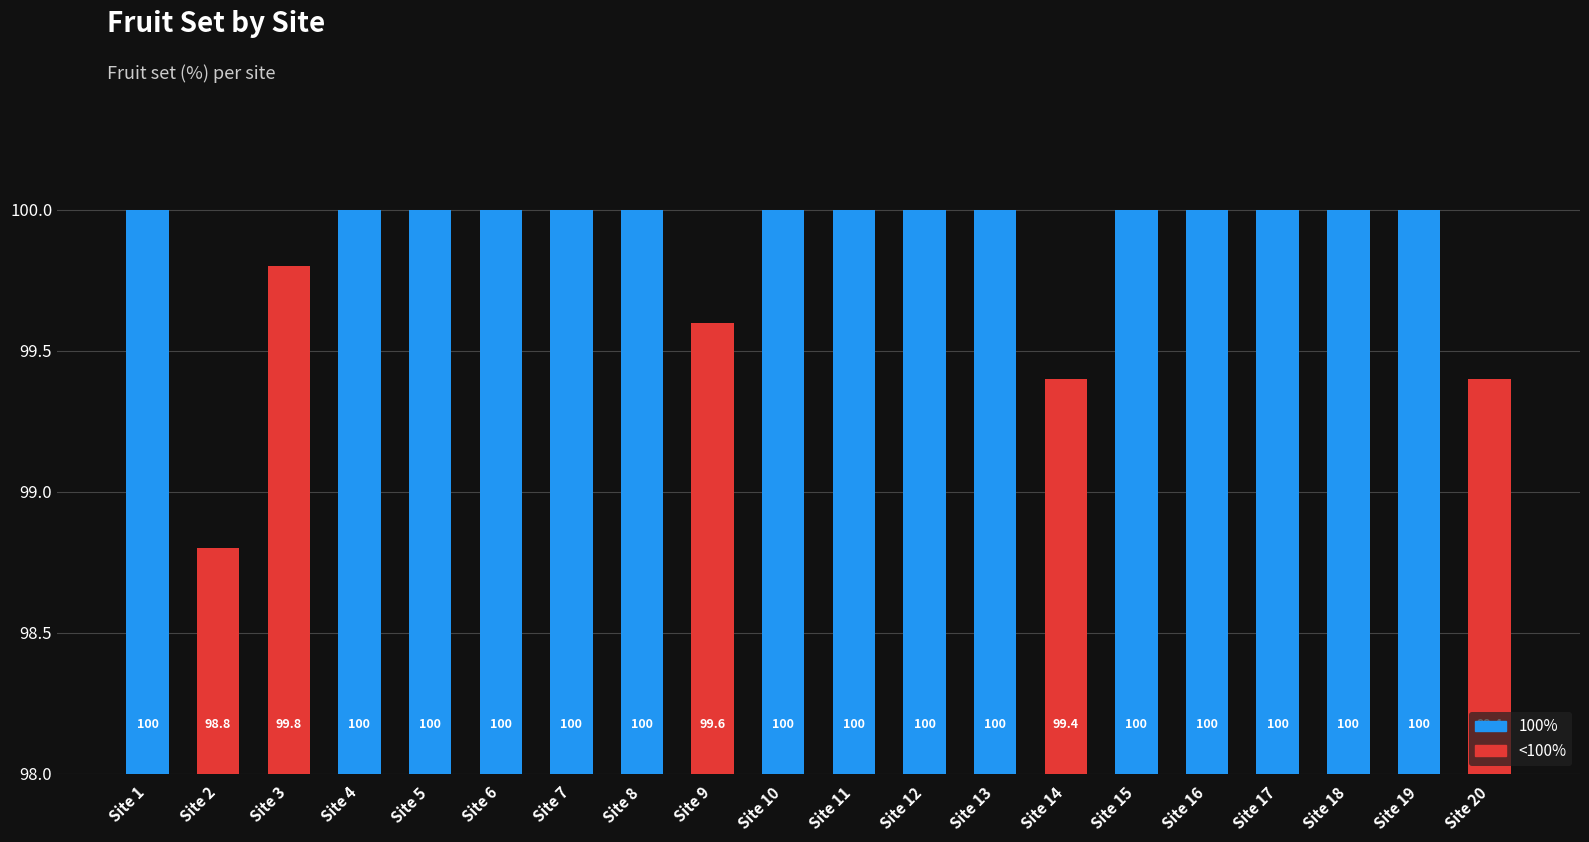

Where is the data nearest to the value 99?

Site 2